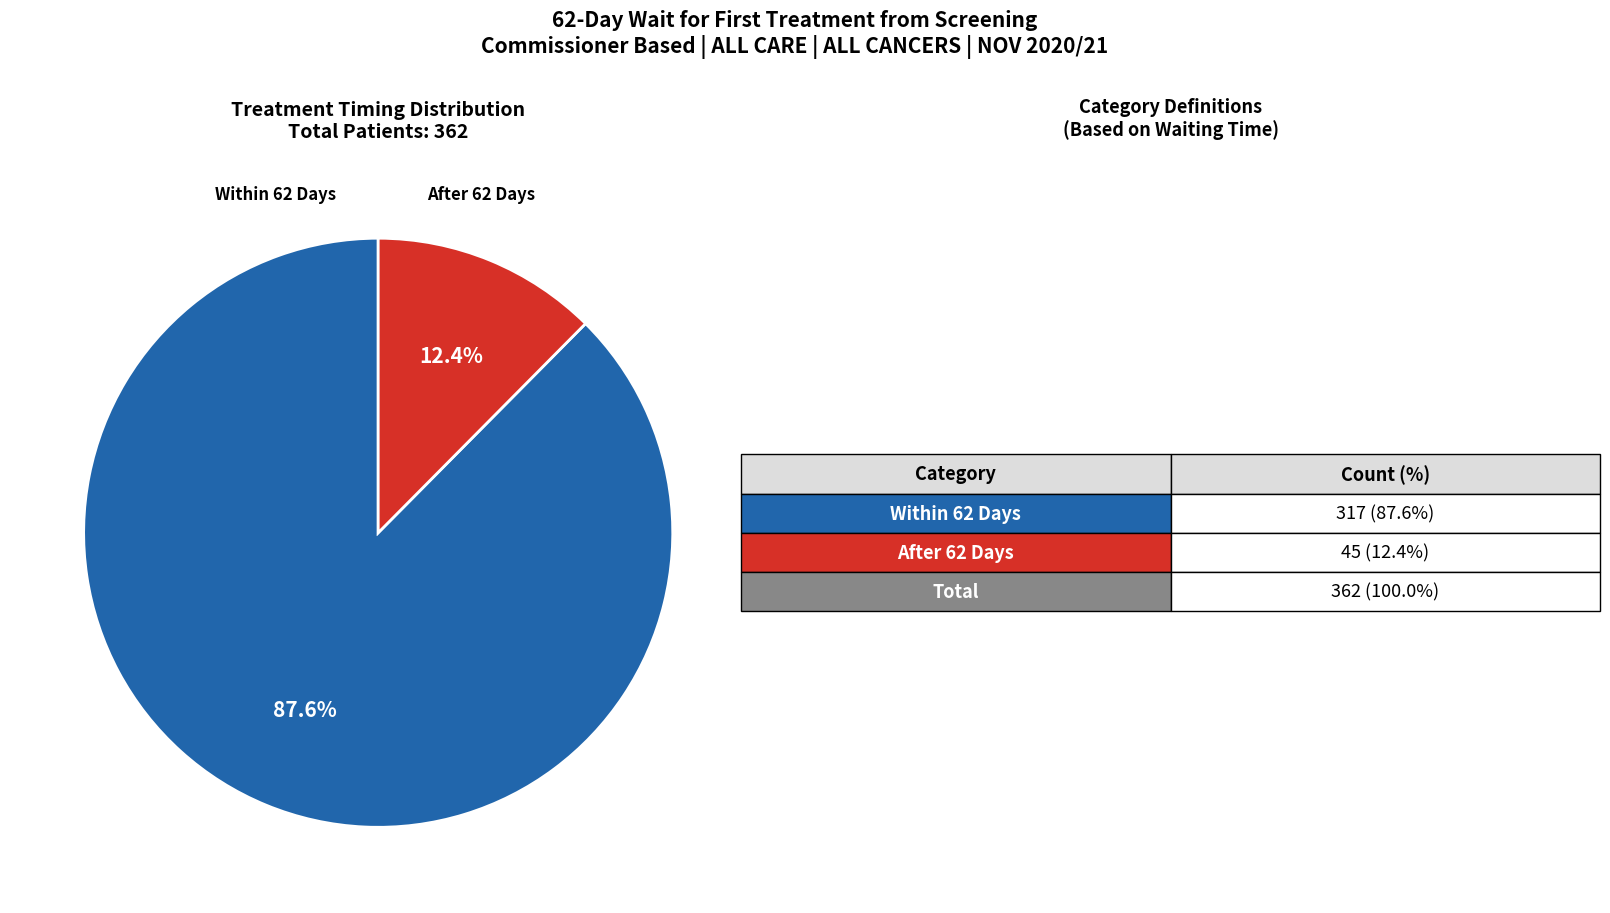

Is there a majority slice in this chart?

Yes